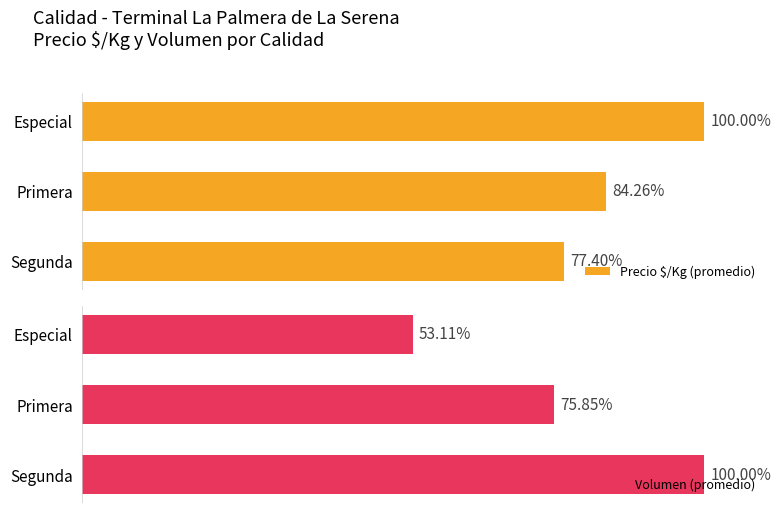

What is the difference between the highest and lowest values at 1?

8.4